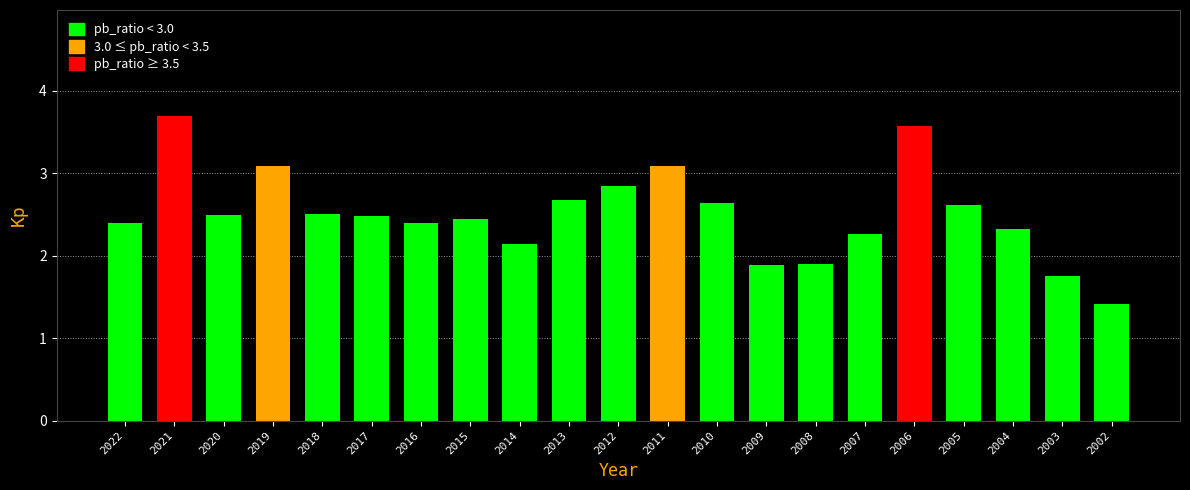

Where does the data first go above 2?

2022